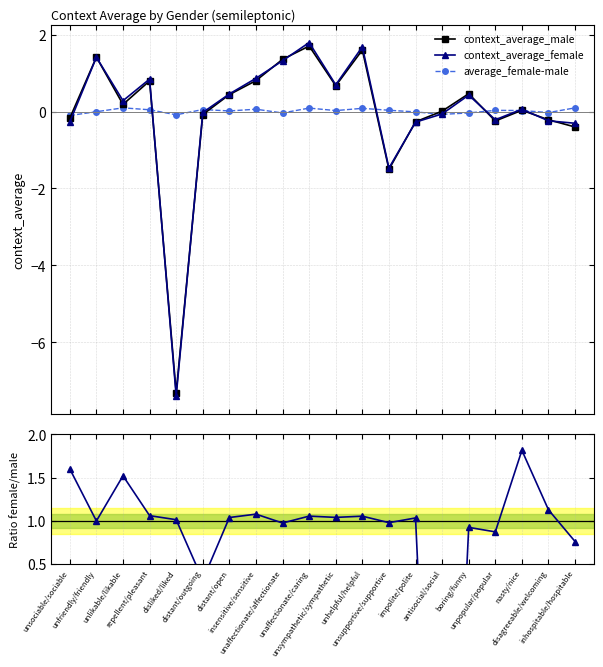

At which label does Ratio female/male first exceed 1?

unsociable/sociable